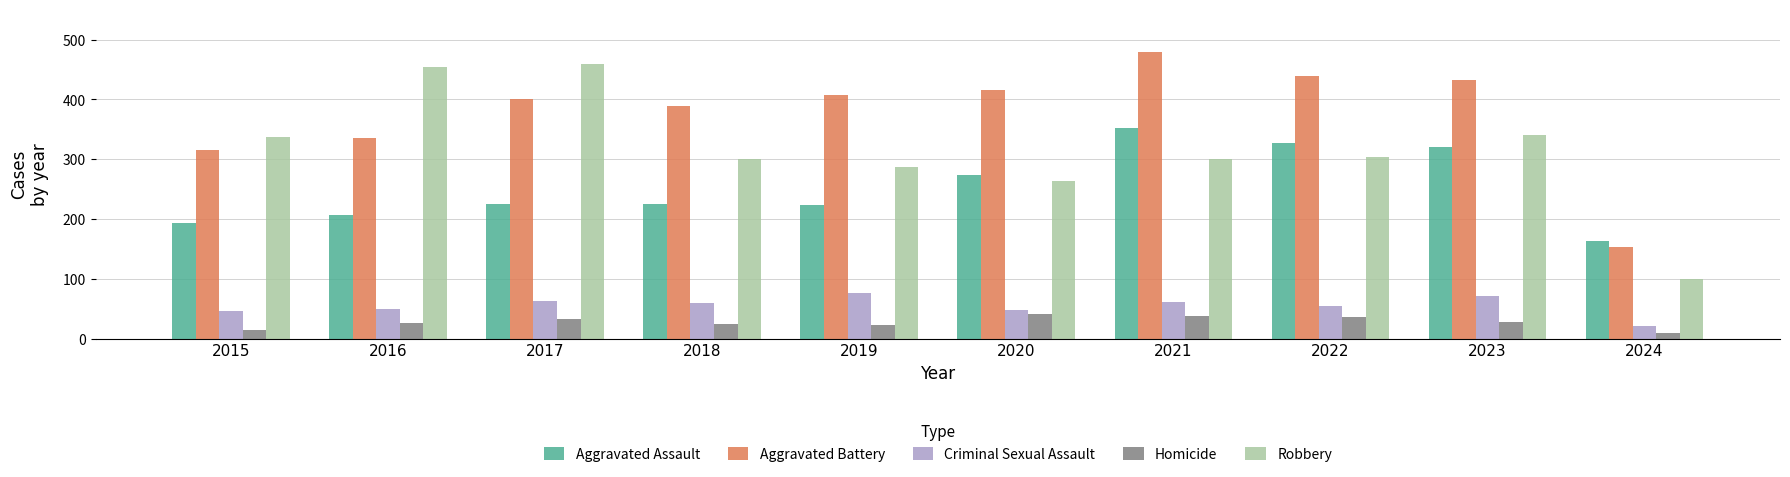

How many series are shown in this chart?

5